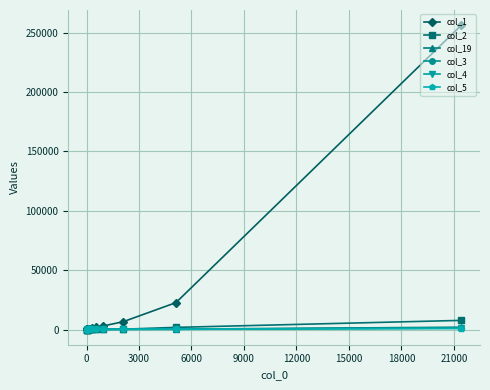

What is the difference between the maximum and minimum values in the col_1 series?

256072